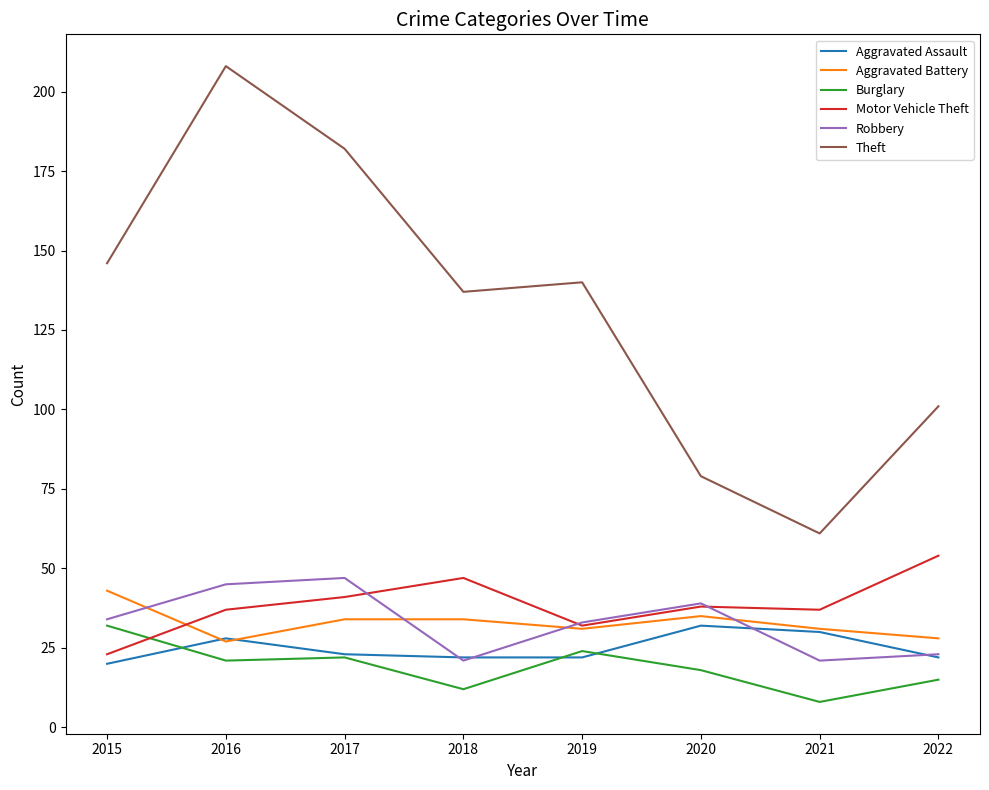

After their last crossing, which series has the higher values: Aggravated Assault or Aggravated Battery?

Aggravated Battery